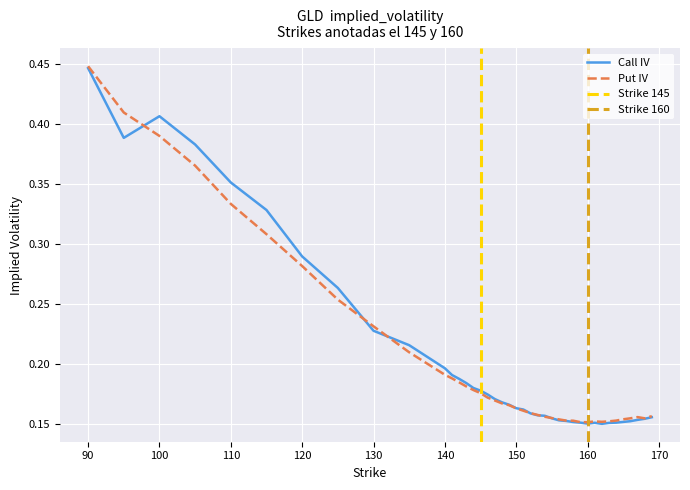

Which series has the largest range (max minus min)?

Put IV